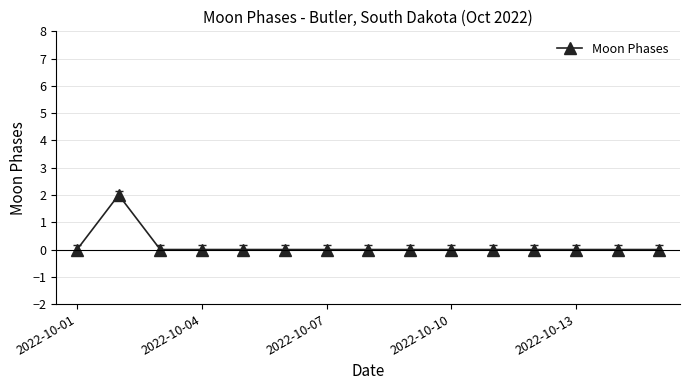

True or false: the data has more than 0 interior local peaks.

True